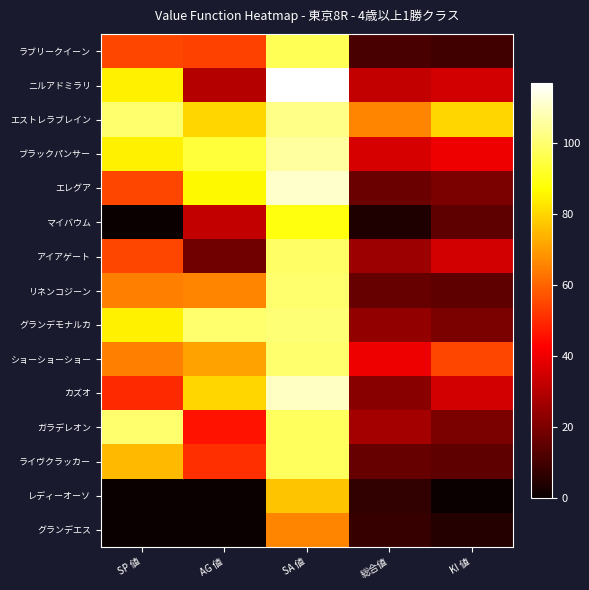

Reading left to right, what are all the values shown in this chart?

ラブリークイーン: SP 値=55	AG 値=54	SA 値=97	総合値=11	KI 値=10
ニルアドミラリ: SP 値=85	AG 値=30	SA 値=117	総合値=32	KI 値=35
エストレラブレイン: SP 値=100	AG 値=80	SA 値=103	総合値=66	KI 値=80
ブラックパンサー: SP 値=85	AG 値=94	SA 値=106	総合値=36	KI 値=40
エレグア: SP 値=55	AG 値=86	SA 値=111	総合値=17	KI 値=20
マイバウム: SP 値=0	AG 値=32	SA 値=89	総合値=4	KI 値=15
アイアゲート: SP 値=55	AG 値=18	SA 値=99	総合値=26	KI 値=35
リネンコジーン: SP 値=65	AG 値=66	SA 値=100	総合値=16	KI 値=15
グランデモナルカ: SP 値=85	AG 値=100	SA 値=101	総合値=24	KI 値=20
ショーショーショー: SP 値=65	AG 値=71	SA 値=100	総合値=40	KI 値=55
カズオ: SP 値=50	AG 値=80	SA 値=110	総合値=22	KI 値=35
ガラデレオン: SP 値=100	AG 値=46	SA 値=98	総合値=27	KI 値=20
ライヴクラッカー: SP 値=75	AG 値=51	SA 値=98	総合値=16	KI 値=15
レディーオーソ: SP 値=0	AG 値=0	SA 値=77	総合値=7	KI 値=0
グランデエス: SP 値=0	AG 値=0	SA 値=66	総合値=8	KI 値=5